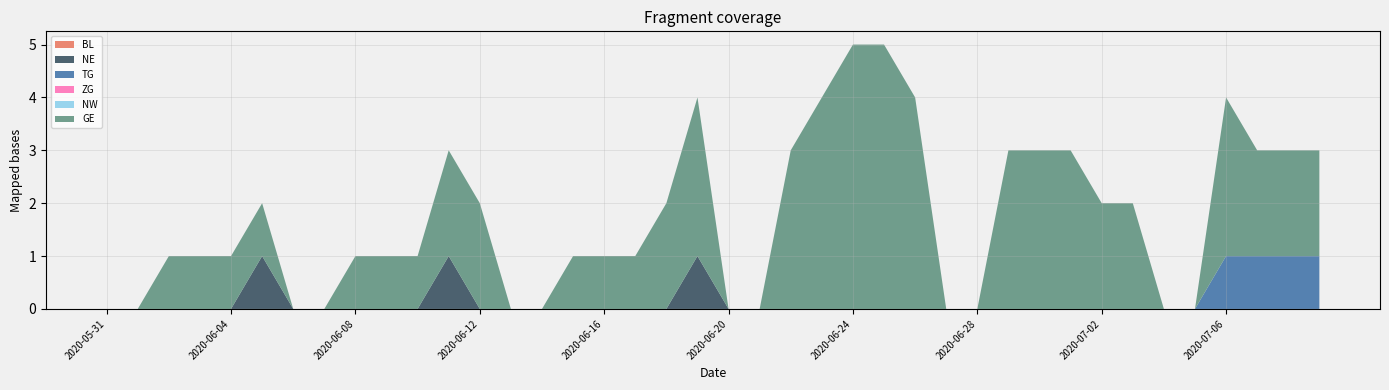

Reading left to right, what are all the values shown in this chart?

BL: 0	0	0	0	0	0	0	0	0	0	0	0	0	0	0	0	0	0	0	0	0	0	0	0	0	0	0	0	0	0	0	0	0	0	0	0	0	0	0	0
NE: 0	0	0	0	0	1	0	0	0	0	0	1	0	0	0	0	0	0	0	1	0	0	0	0	0	0	0	0	0	0	0	0	0	0	0	0	0	0	0	0
TG: 0	0	0	0	0	0	0	0	0	0	0	0	0	0	0	0	0	0	0	0	0	0	0	0	0	0	0	0	0	0	0	0	0	0	0	0	1	1	1	1
ZG: 0	0	0	0	0	0	0	0	0	0	0	0	0	0	0	0	0	0	0	0	0	0	0	0	0	0	0	0	0	0	0	0	0	0	0	0	0	0	0	0
NW: 0	0	0	0	0	0	0	0	0	0	0	0	0	0	0	0	0	0	0	0	0	0	0	0	0	0	0	0	0	0	0	0	0	0	0	0	0	0	0	0
GE: 0	0	1	1	1	1	0	0	1	1	1	2	2	0	0	1	1	1	2	3	0	0	3	4	5	5	4	0	0	3	3	3	2	2	0	0	3	2	2	2